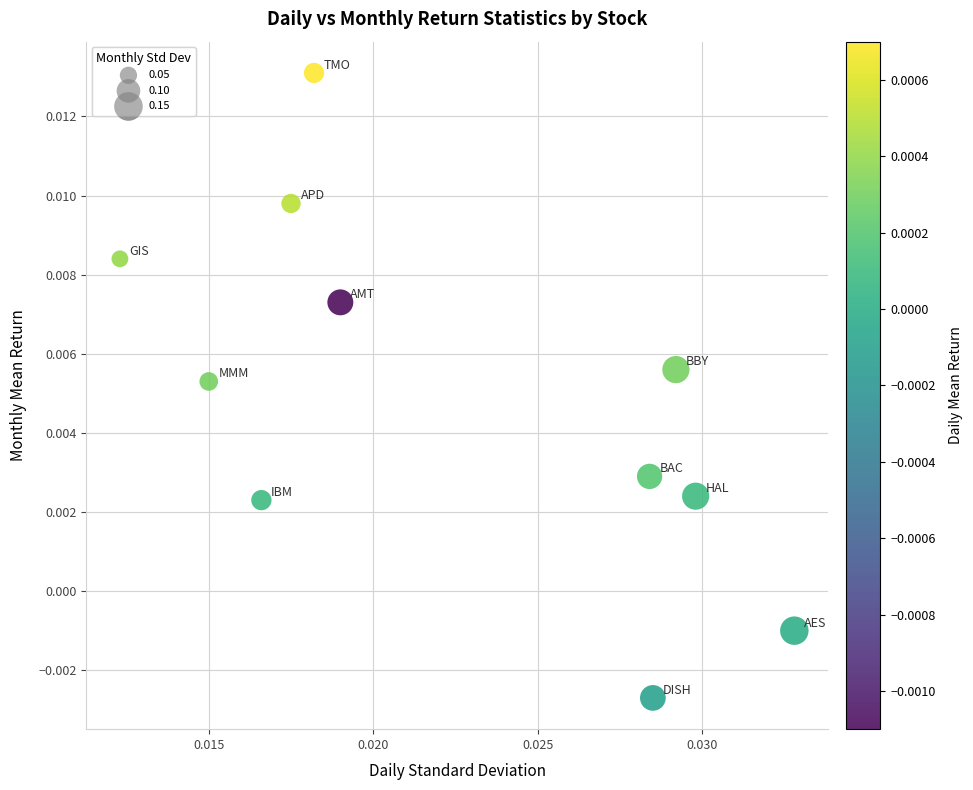

How many data points are displayed?

11